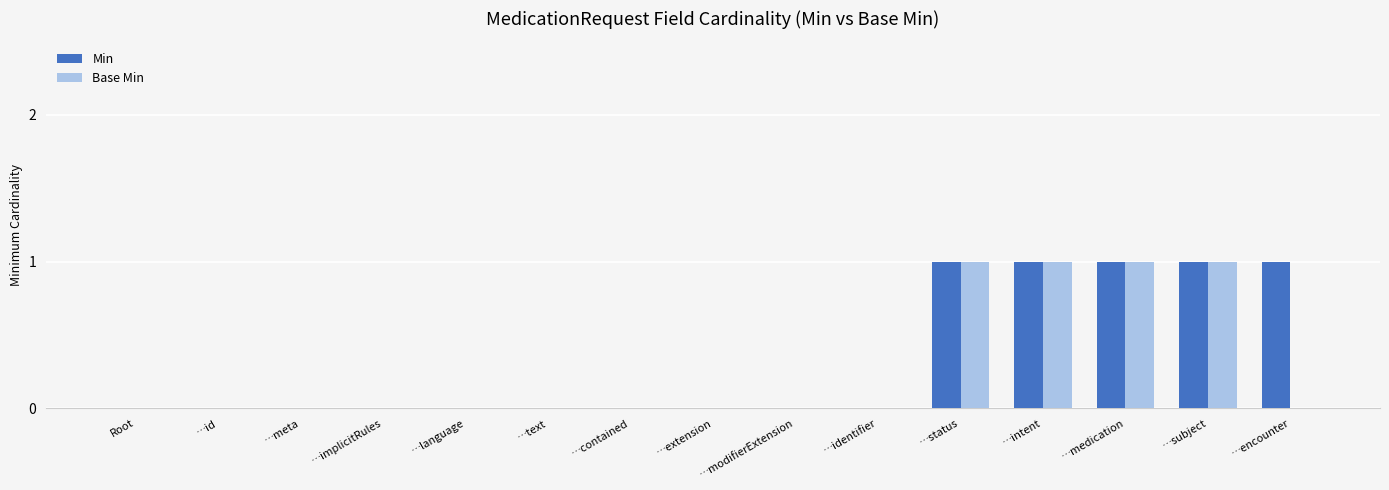

The Base Min series shows 0 at …extension. True or false?

True